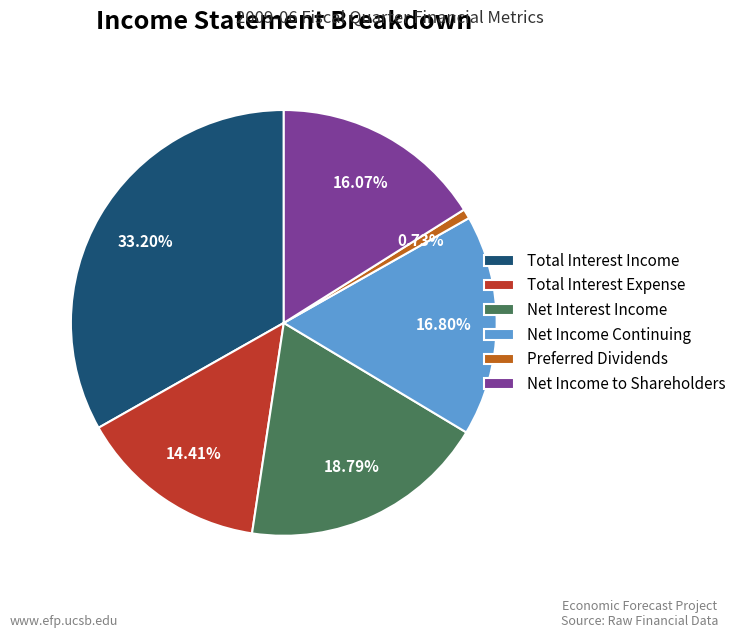

Is there any slice that represents more than half of the pie?

No